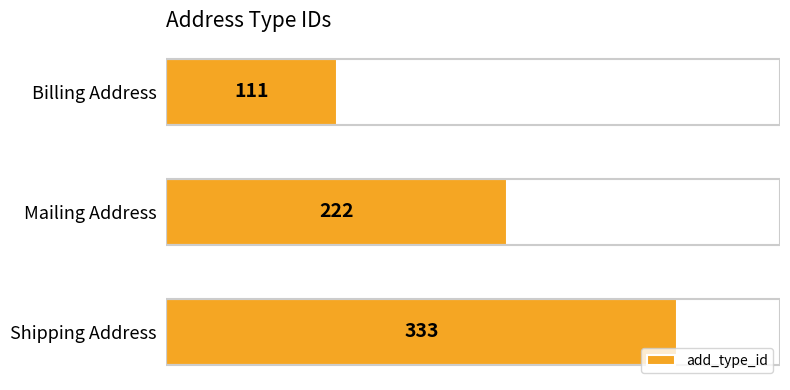

Reading bottom to top, extract all data points from this chart.

Shipping Address=333	Mailing Address=222	Billing Address=111